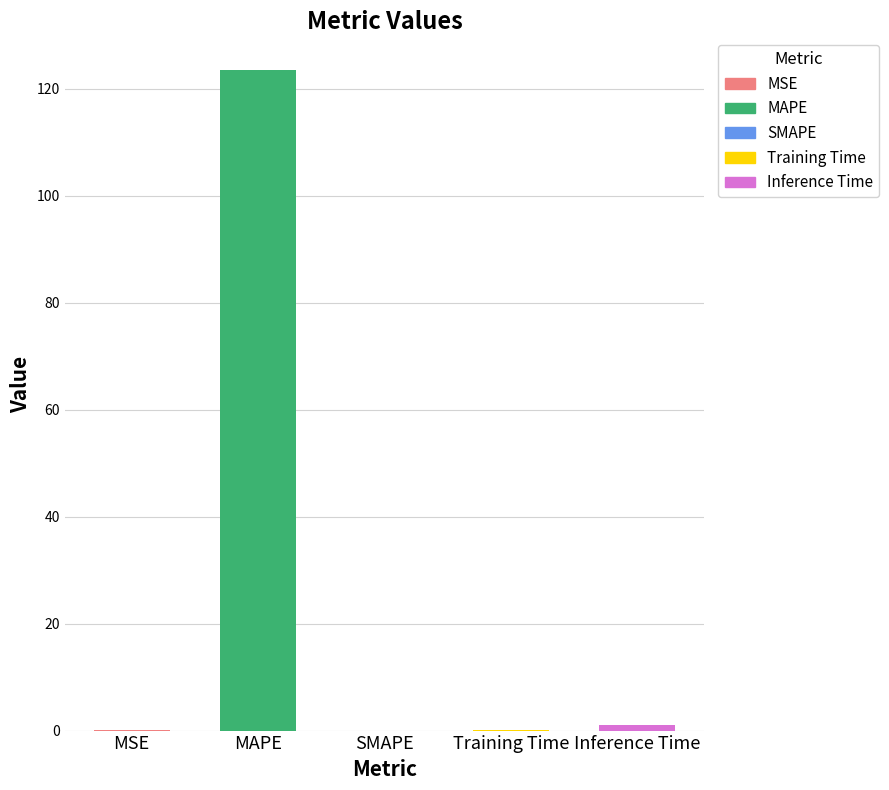

What is the difference between the second highest and minimum values?

1.0